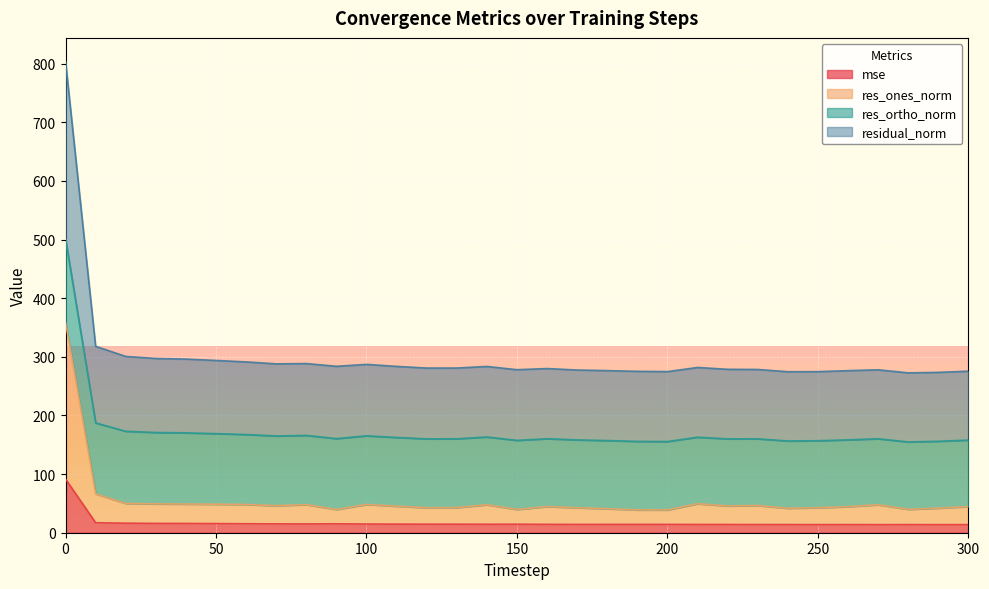

True or false: res_ones_norm has more than 0 interior local peaks.

True